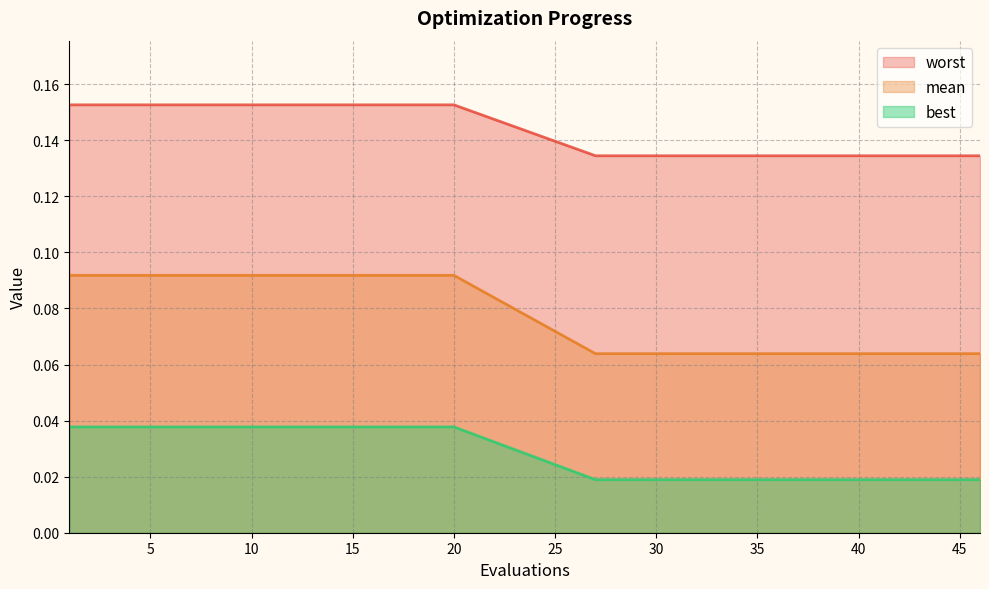

What are all the series names shown in the legend?

worst, mean, best